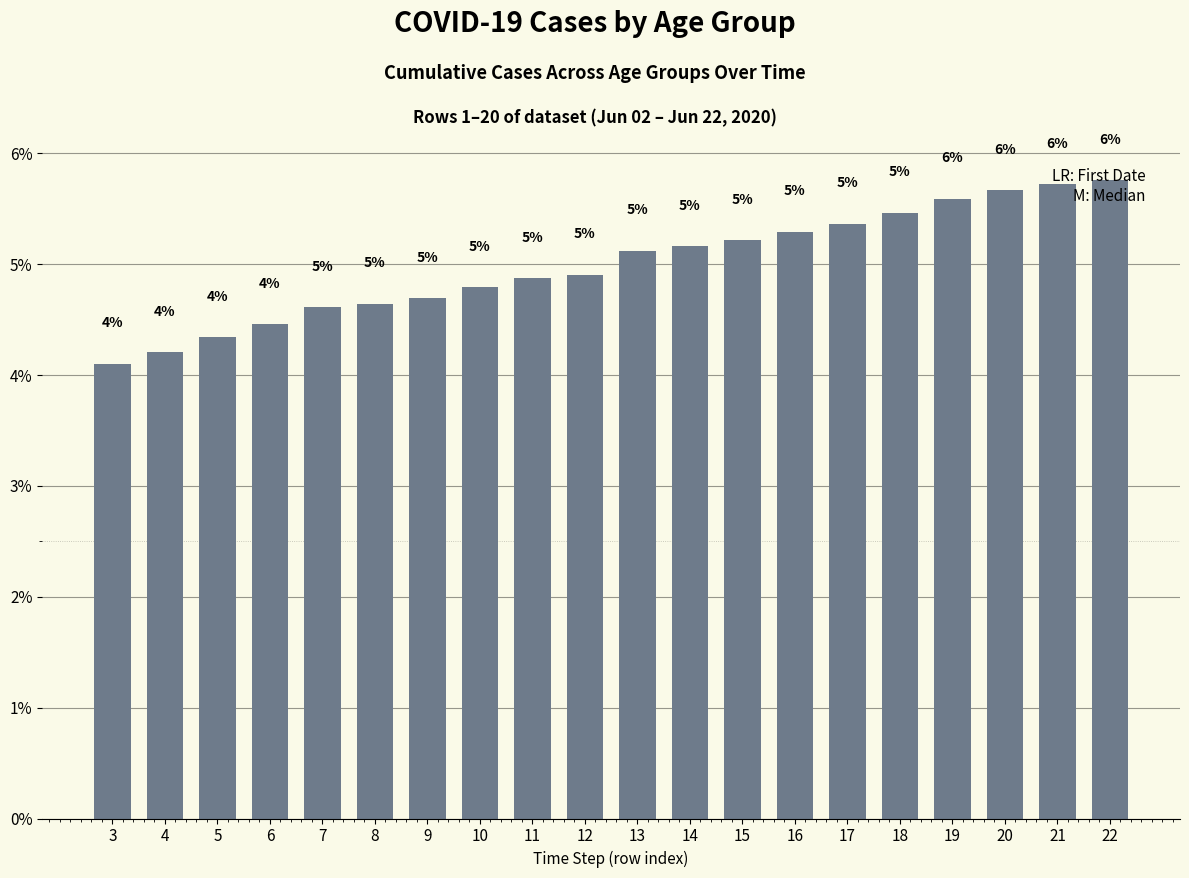

What is the value of the 13th bar from the left?

5.2